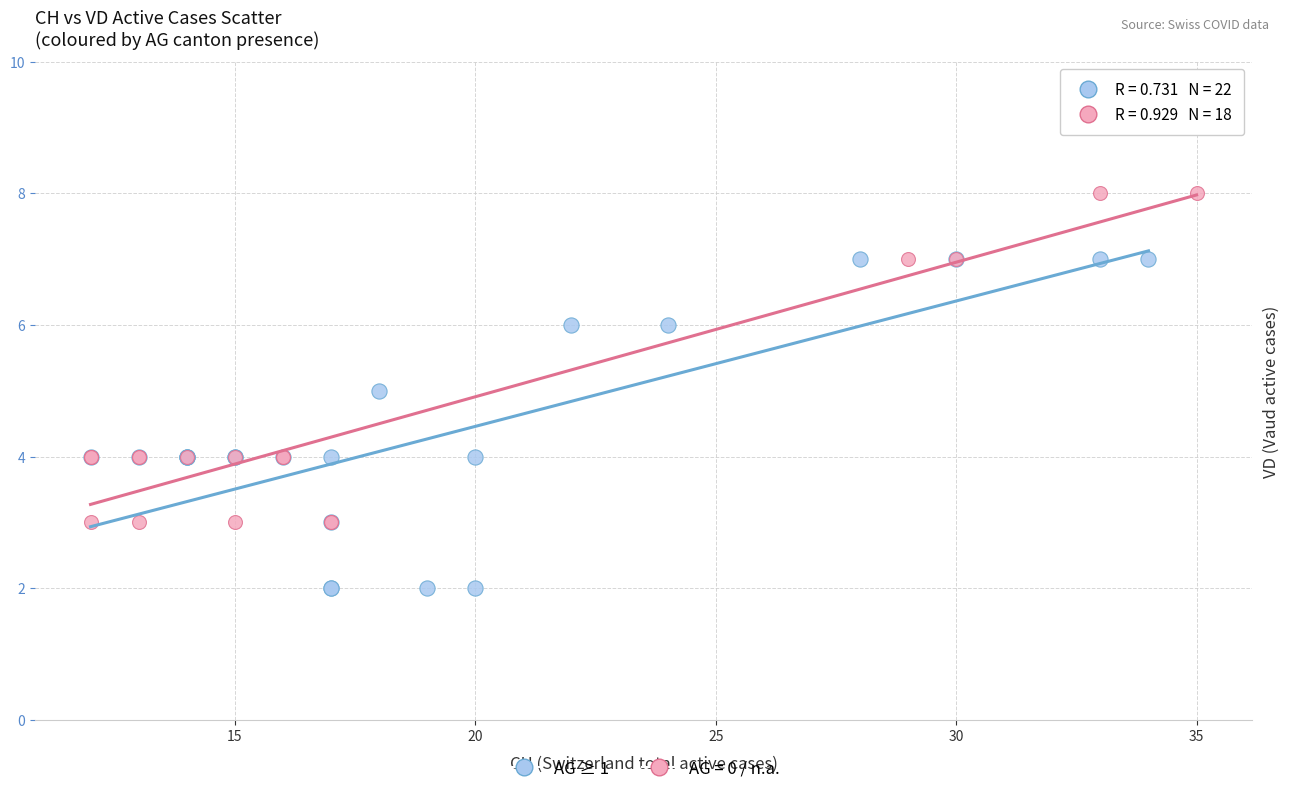

Which series contains the lowest Y value?

AG ≥ 1